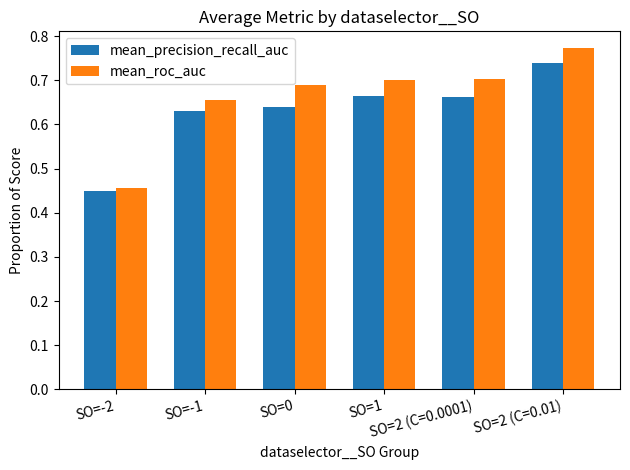

What is the label of the 6th bar from the left?

SO=2 (C=0.01)